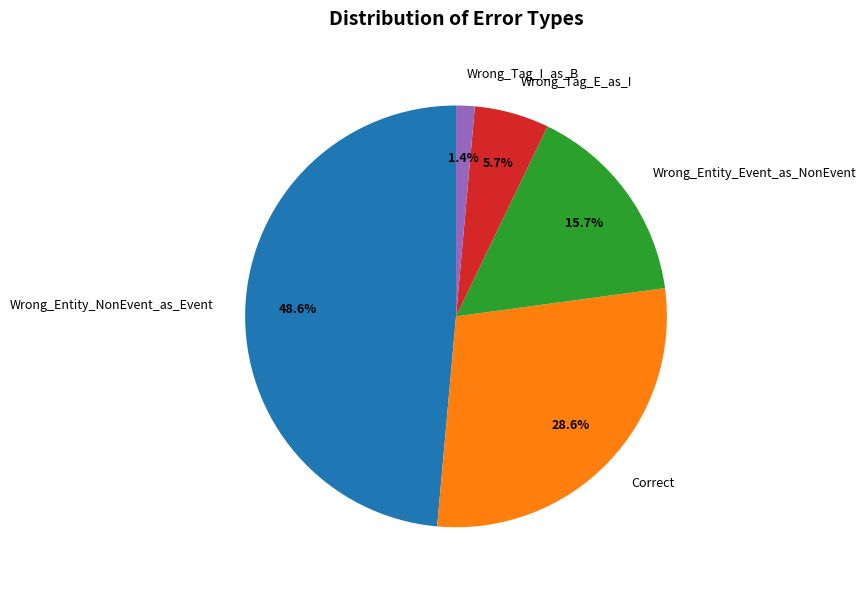

To the nearest percent, what is the combined percentage of Wrong_Tag_E_as_I and Correct?

34%